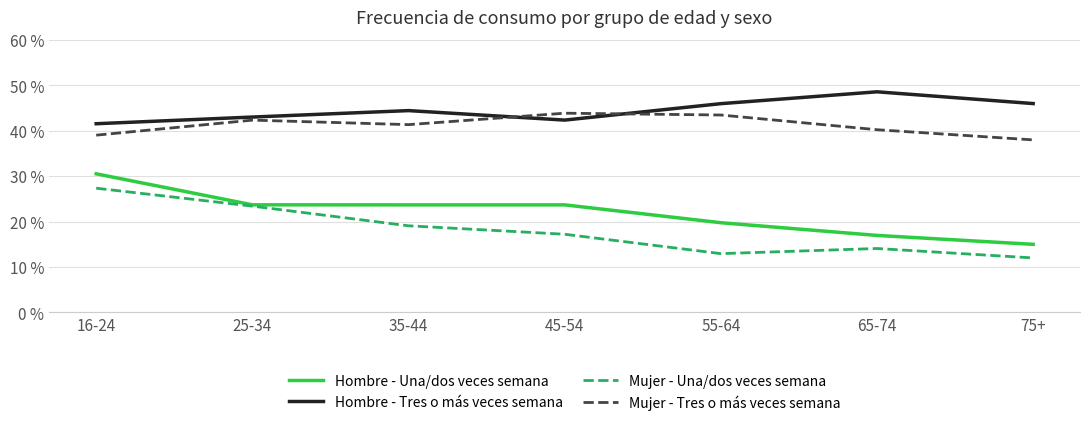

Where is the first local maximum for Mujer - Tres o más veces semana?

25-34